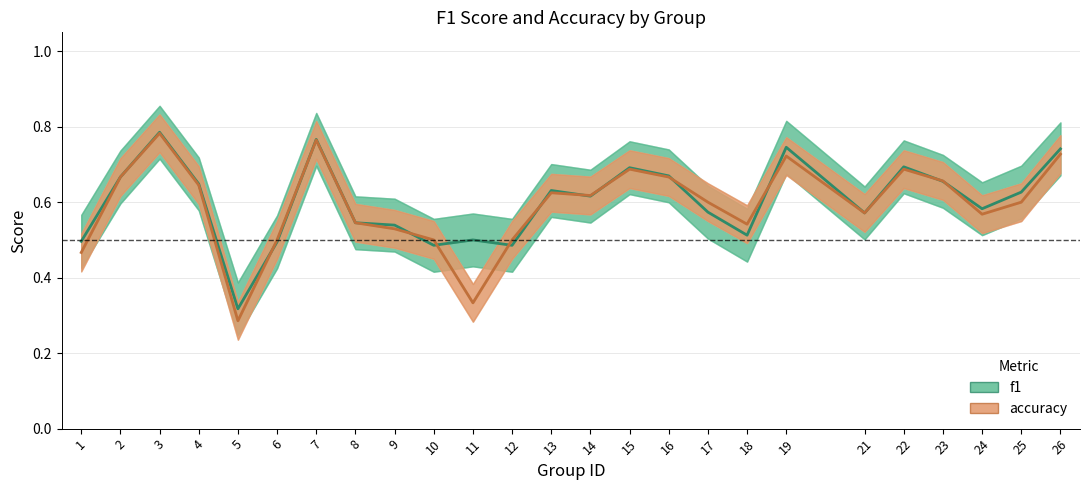

At how many categories does at least one series exceed 0?

25